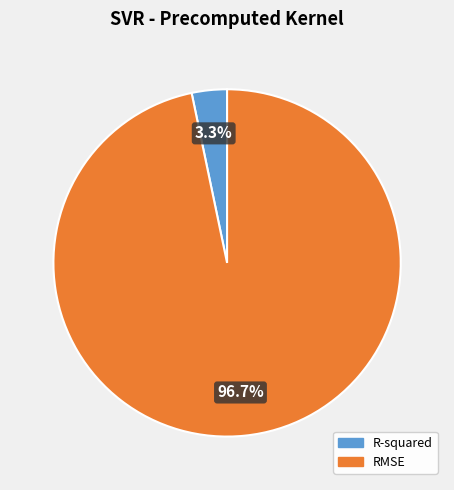

Which slice is the largest?

RMSE